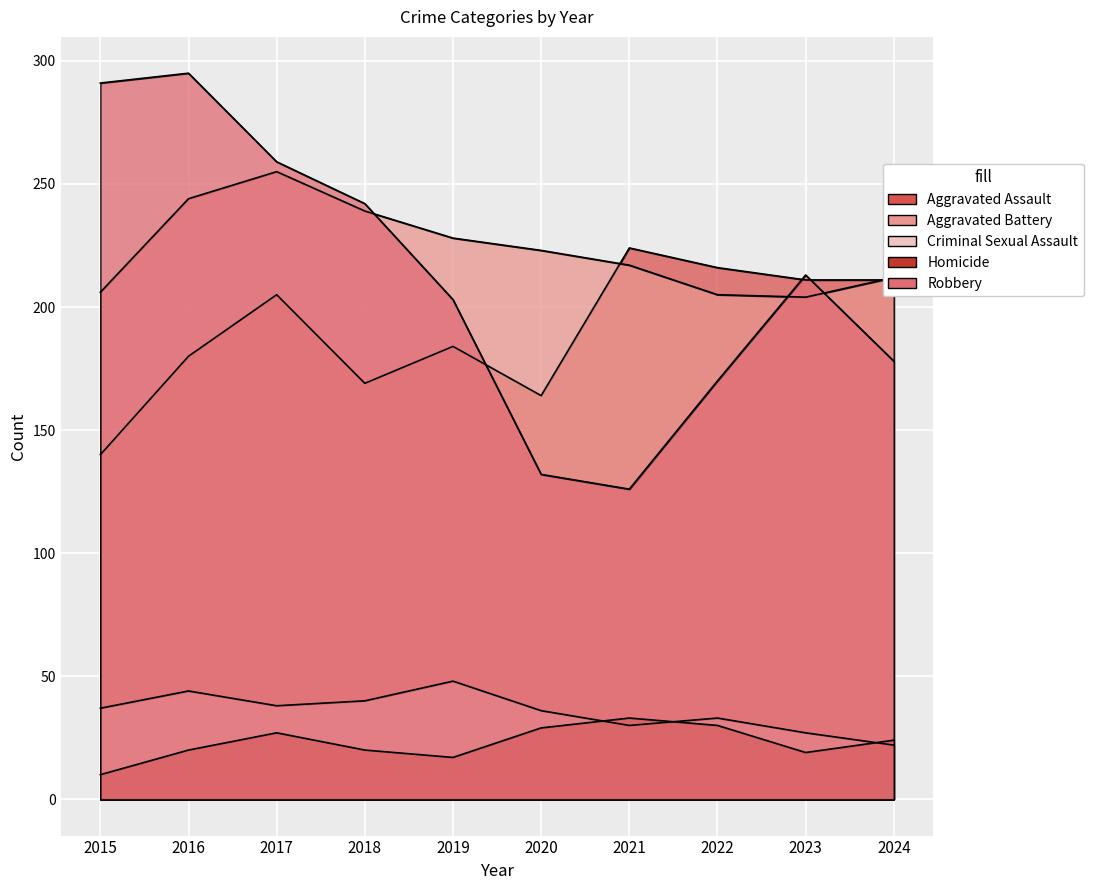

Which series has the largest total across all categories?

Aggravated Battery